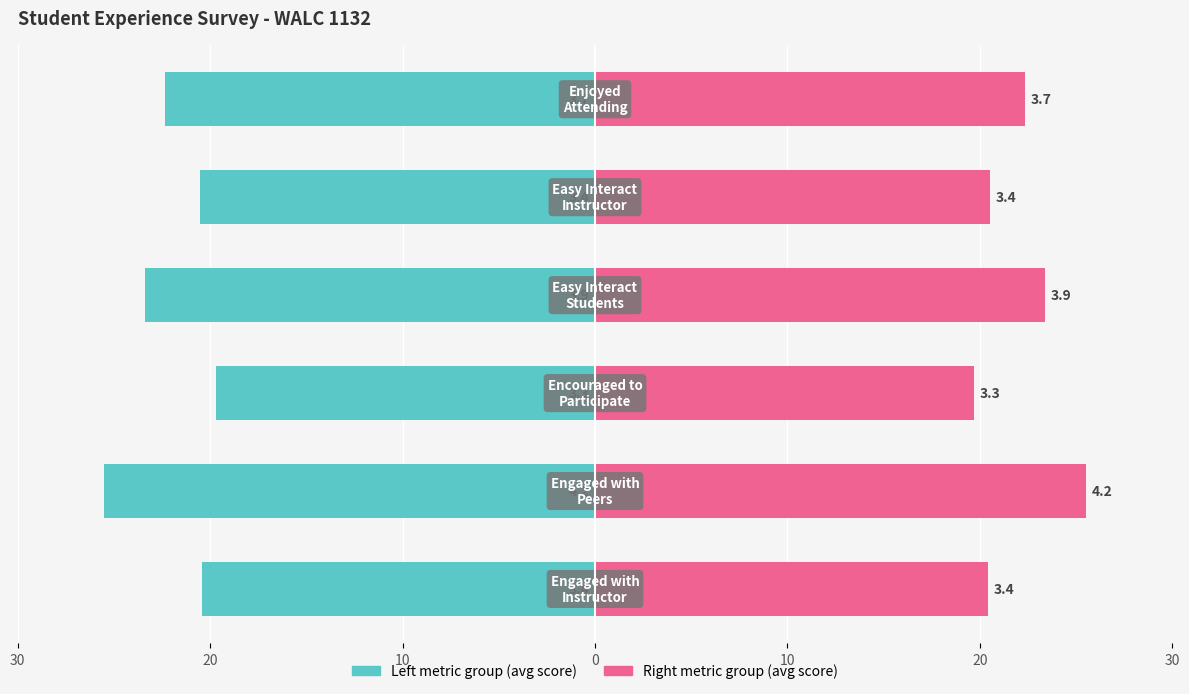

What is the average value of the Enjoyed Attending (avg) series?

22.0